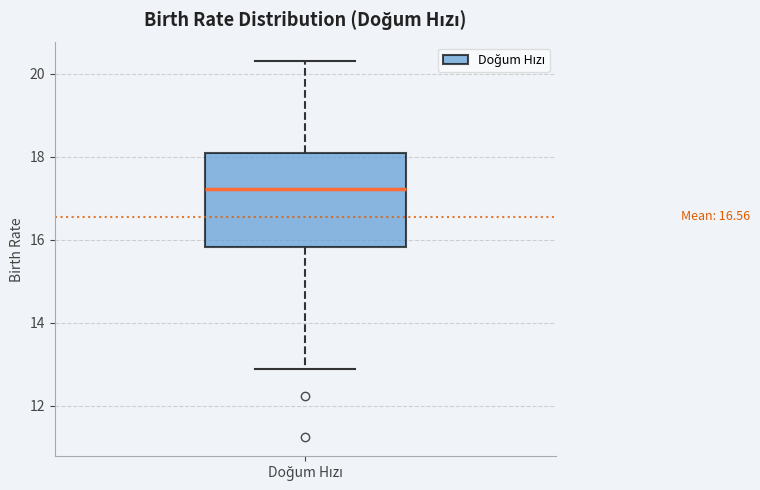

Where does the upper whisker of the box for Doğum Hızı end on the y-axis? The values are not printed on the chart, so give them approximately, as read against the axis.

20.4